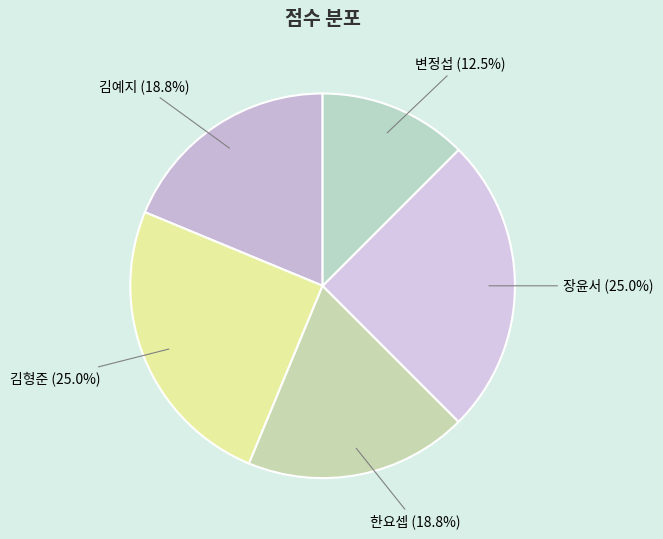

Which slice is the largest?

김형준